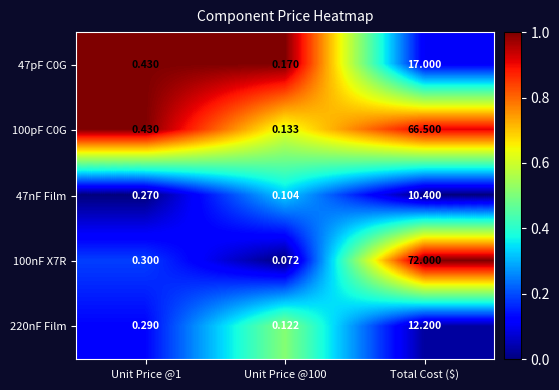

Which category has the highest value in the 220nF Film series?

Total Cost ($)